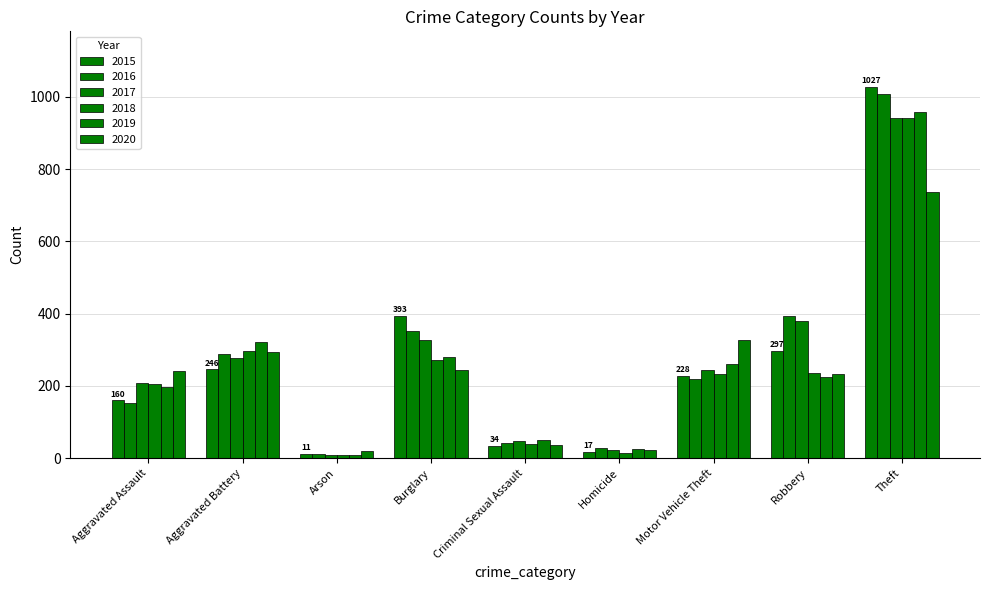

Which series has the largest total across all categories?

2016